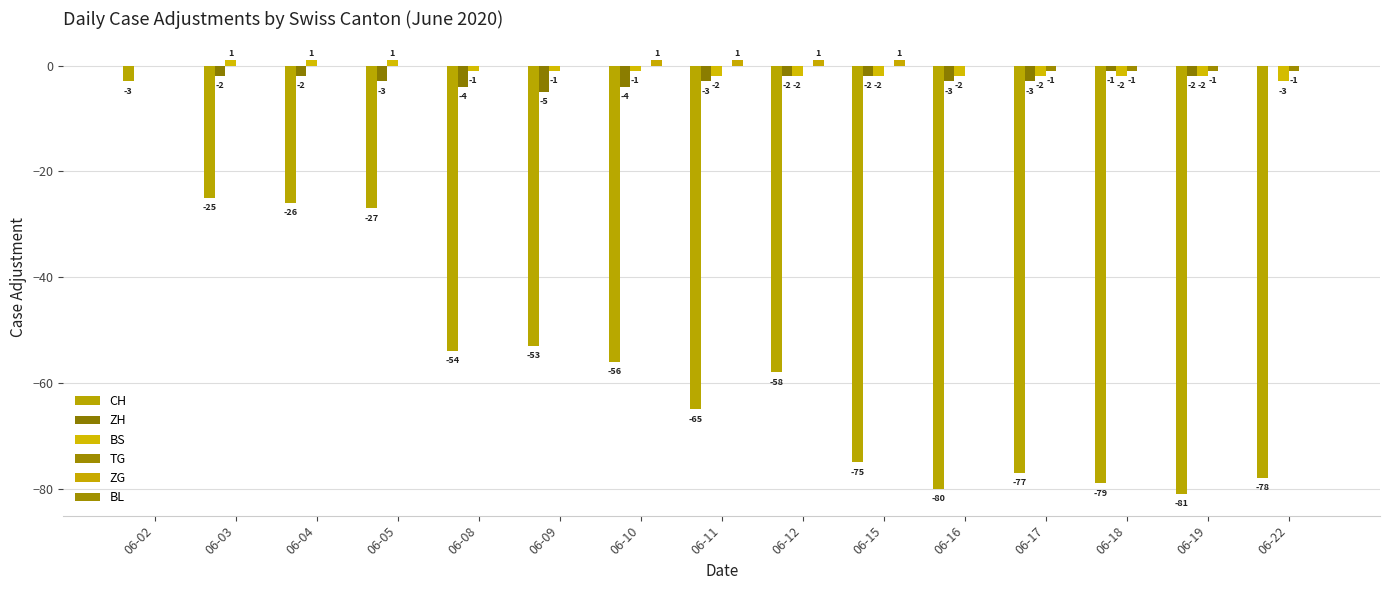

How many groups of bars are there?

15